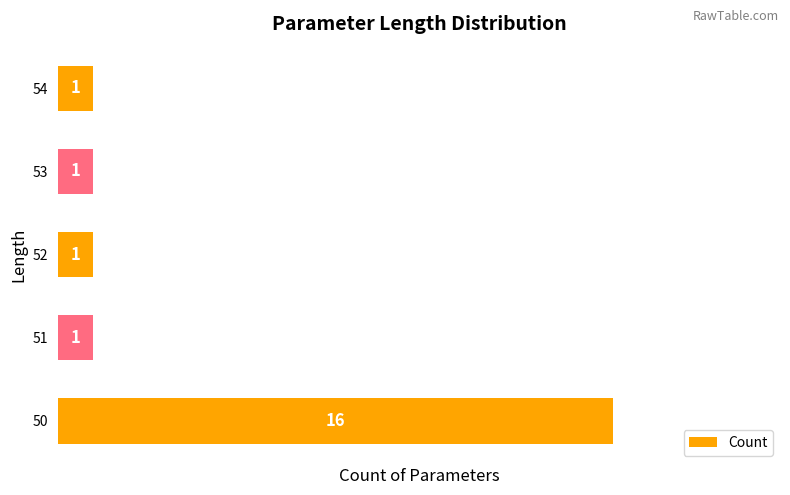

Read the value at 50, to the nearest 10.

20